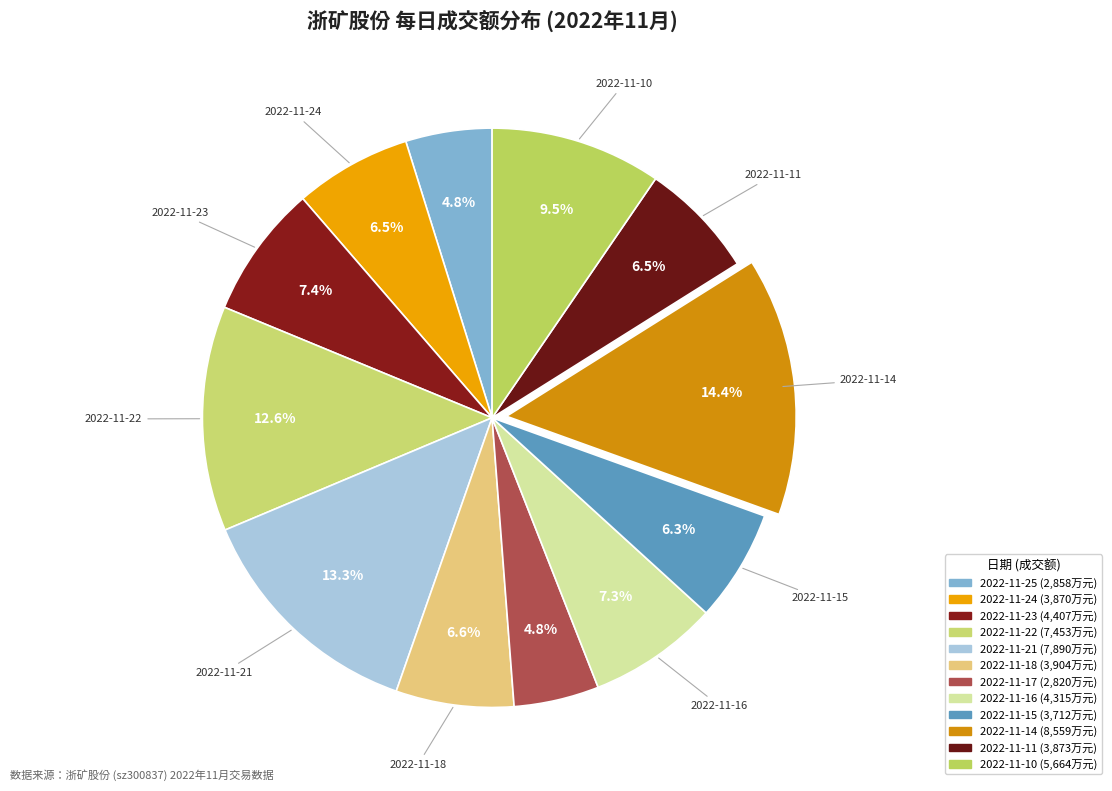

What is the largest slice in the pie chart?

2022-11-14